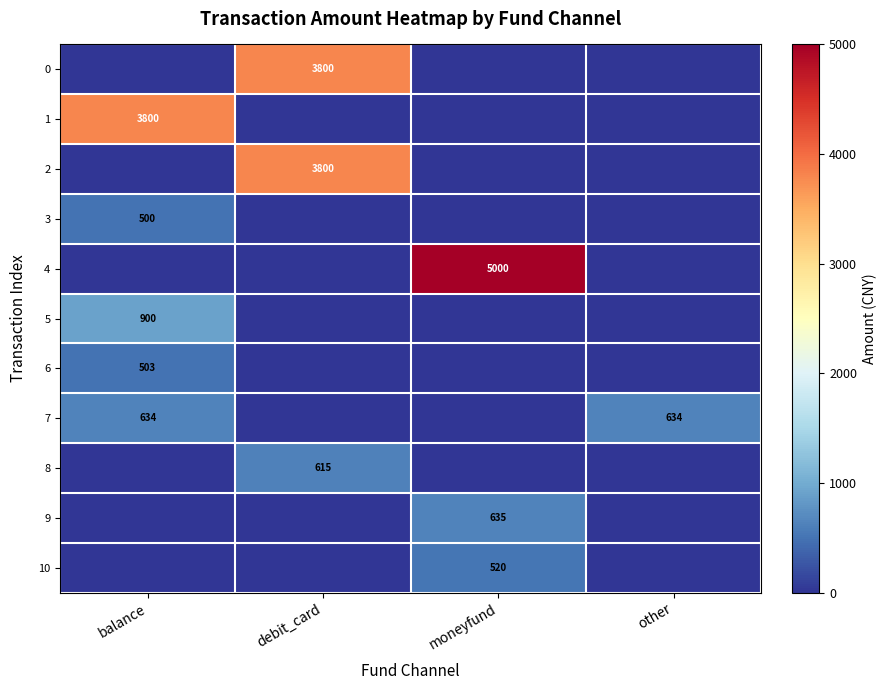

True or false: 1 has a value of 6068 at balance.

False